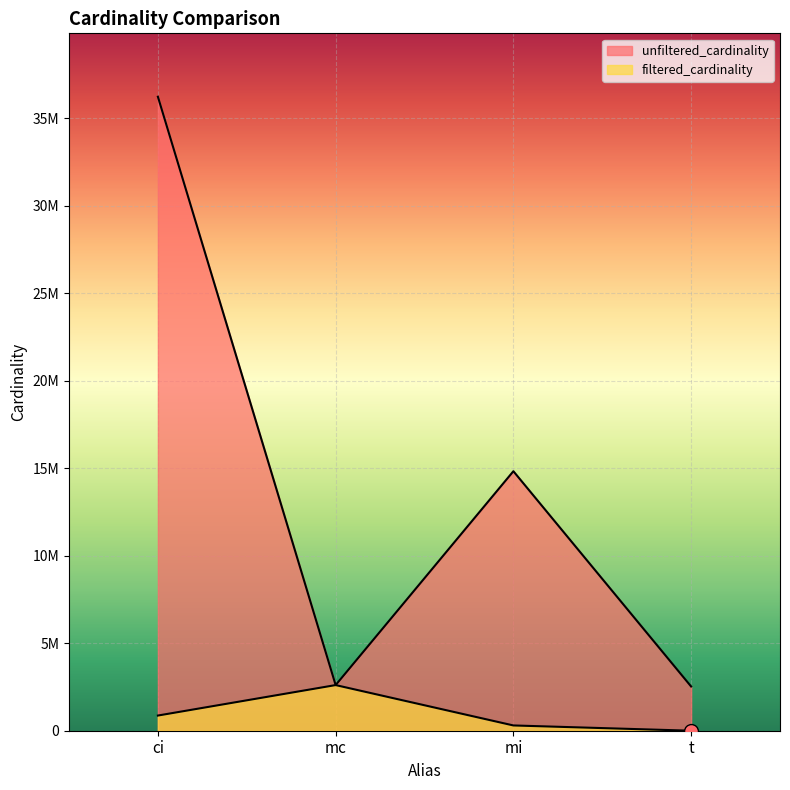

How many values in the unfiltered_cardinality series exceed 14835720?

1